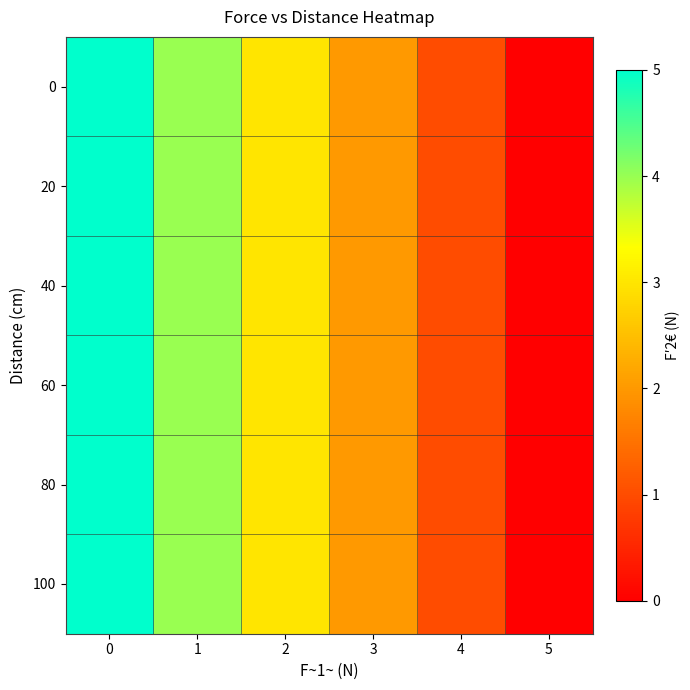

Rank the series at 3 from lowest to highest value.

0, 20, 40, 60, 80, 100